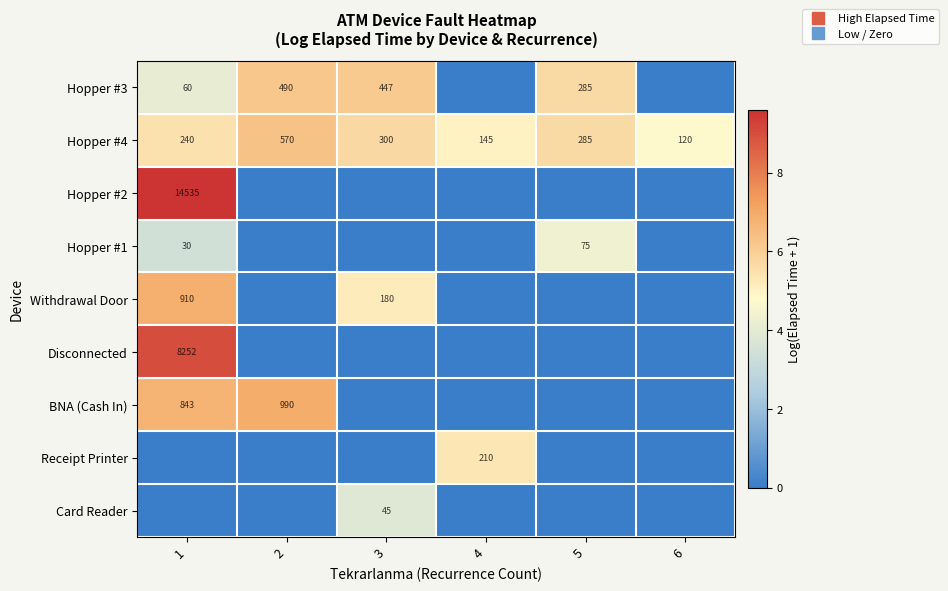

Is the value of Hopper #4 at 6 greater than the value of Withdrawal Door at 5?

Yes